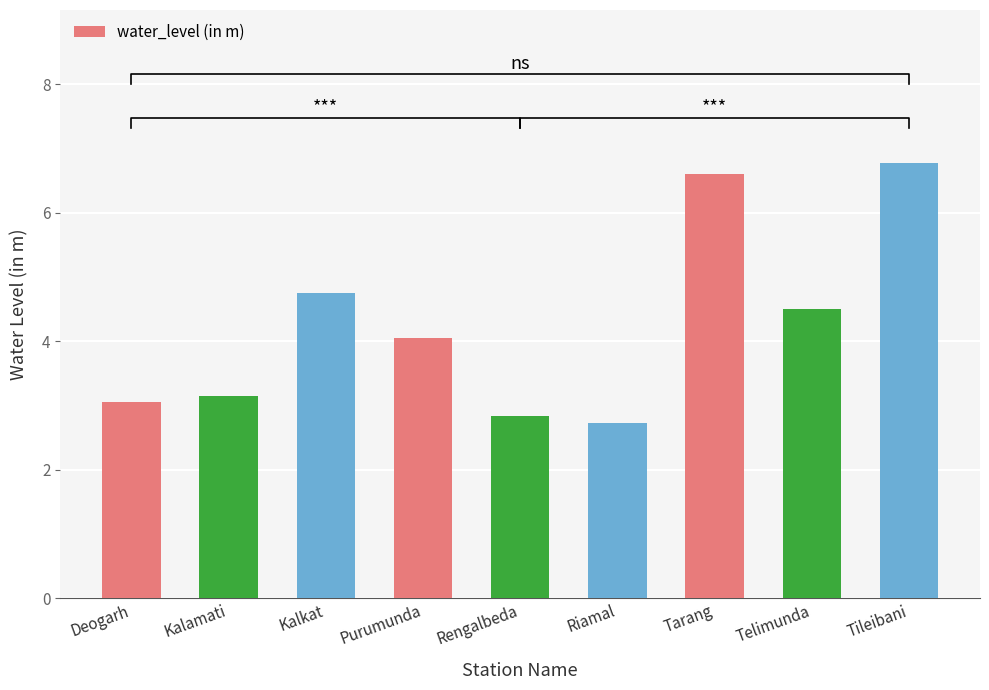

Rank the categories by value from lowest to highest.

Riamal, Rengalbeda, Deogarh, Kalamati, Purumunda, Telimunda, Kalkat, Tarang, Tileibani